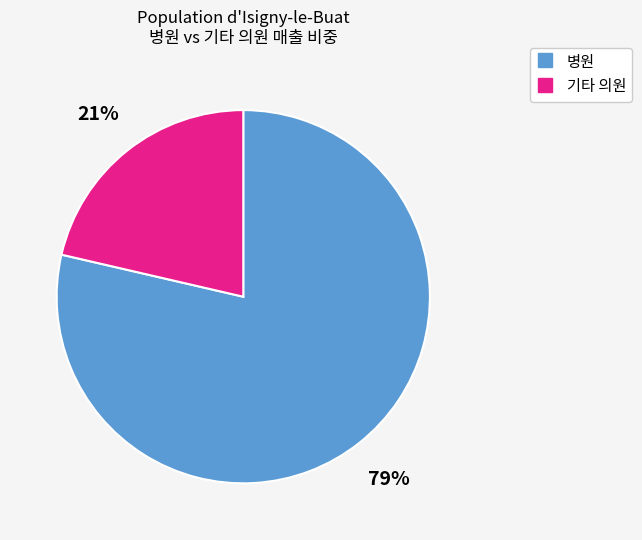

Is there any slice that represents more than half of the pie?

Yes